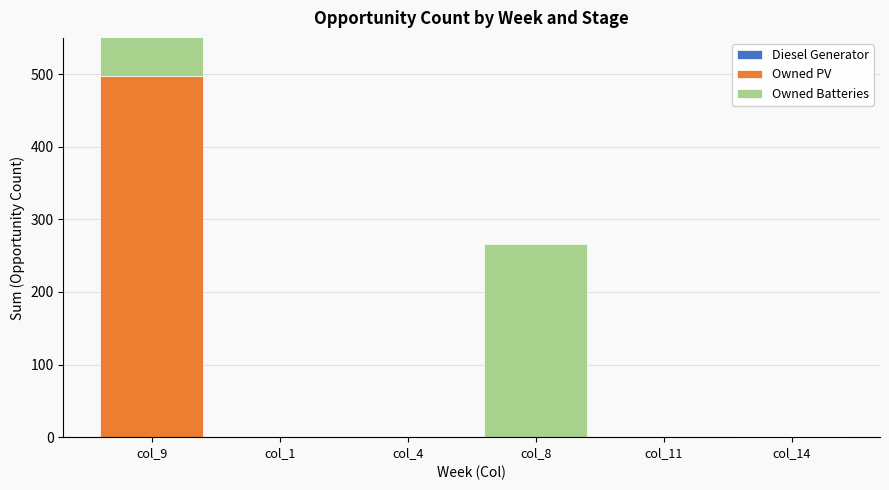

Count the number of data series in this chart.

3